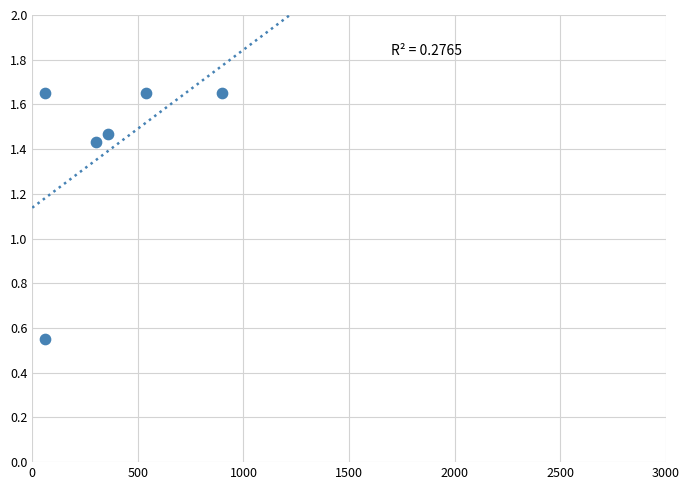

What is the average X value?

370.0